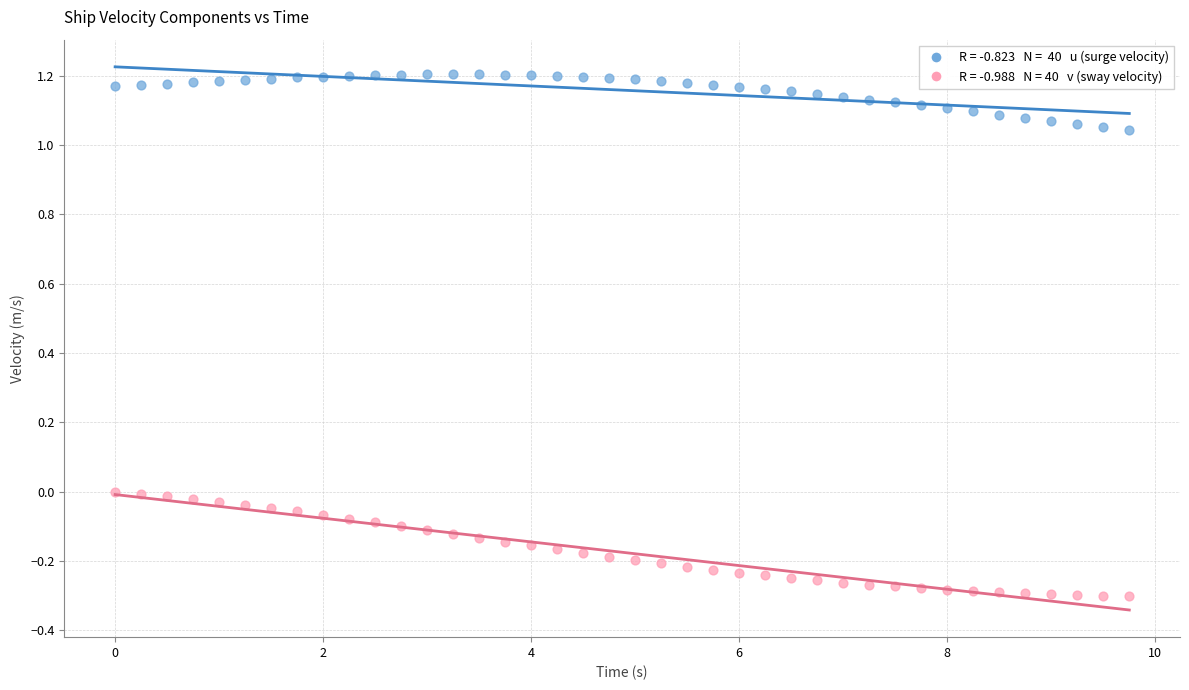

Across all data points, what is the range of X values (max minus min)?

9.8